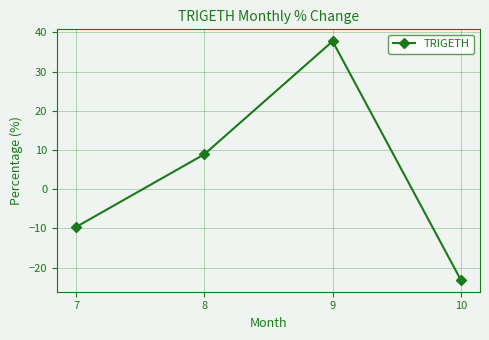

What is the maximum value shown in the chart?

37.7